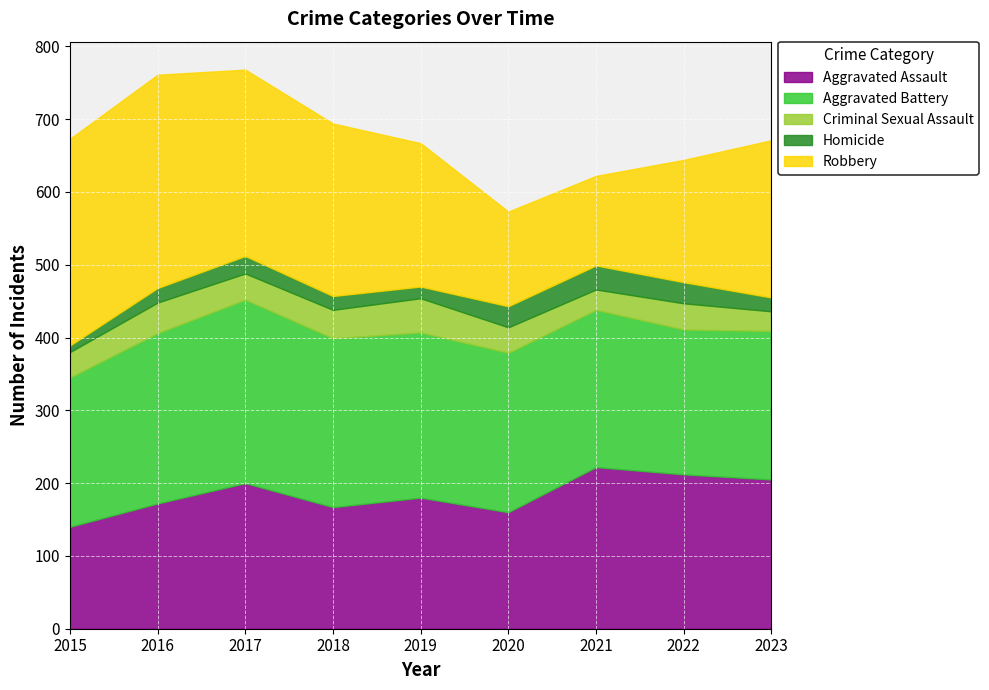

How many categories are shown in the chart?

9